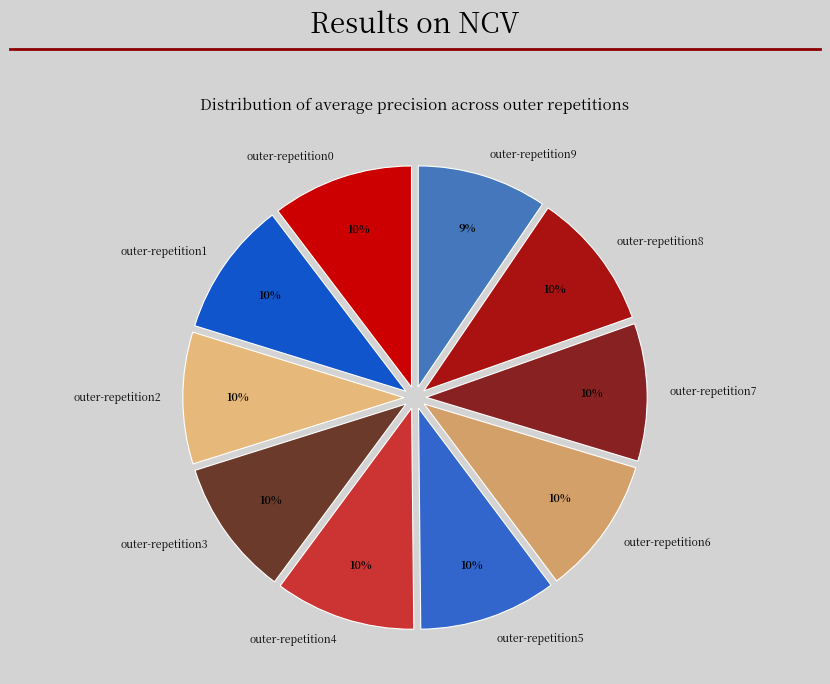

To the nearest percent, what percentage of the pie is outer-repetition0?

10%